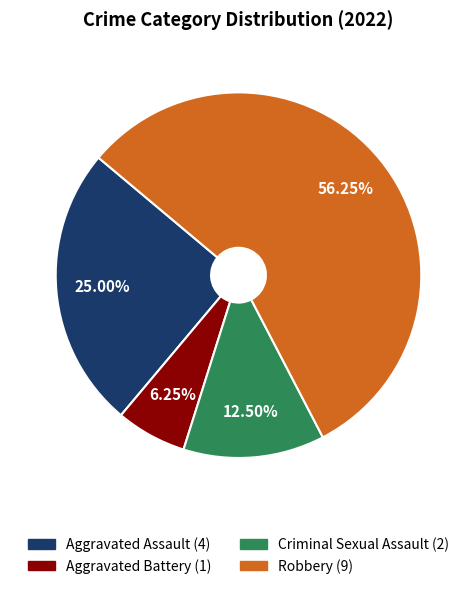

What is the smallest slice in the pie chart?

Aggravated Battery